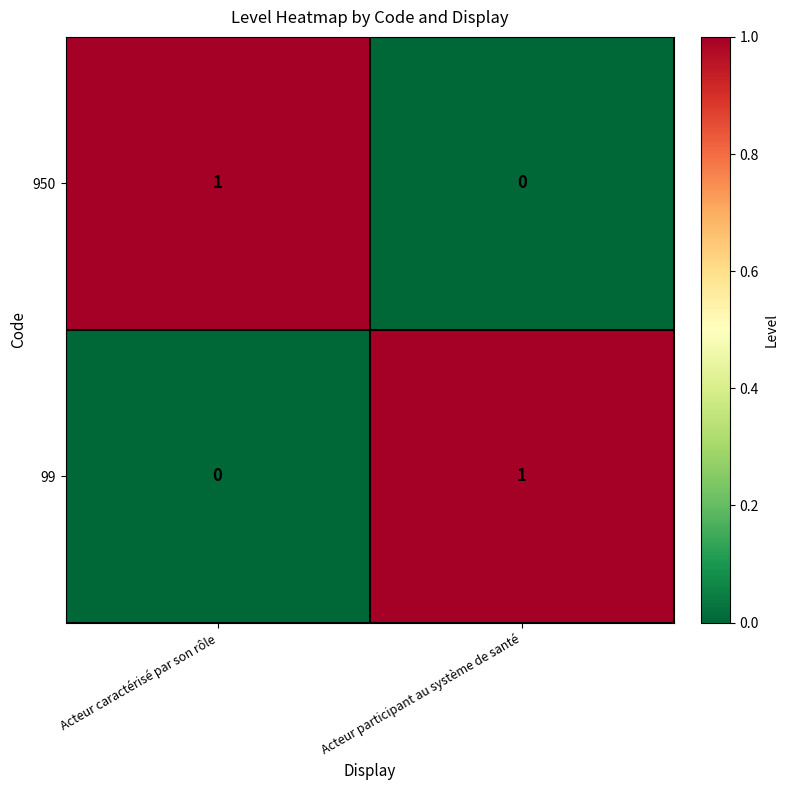

Is it true that 950 equals 0 at Acteur participant au système de santé?

True